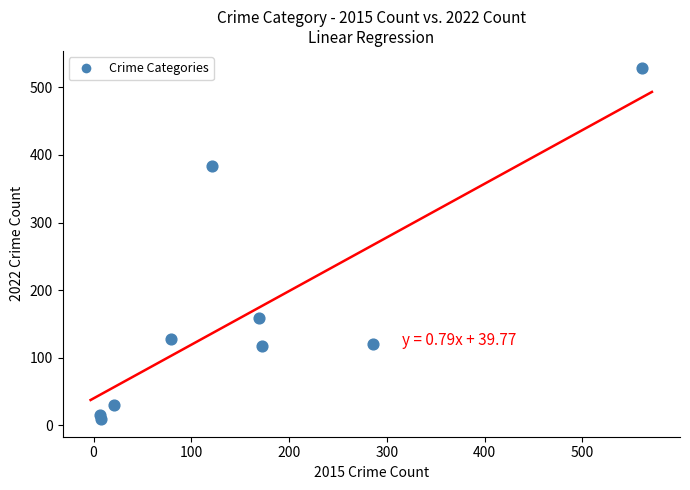

What is the average Y value?

165